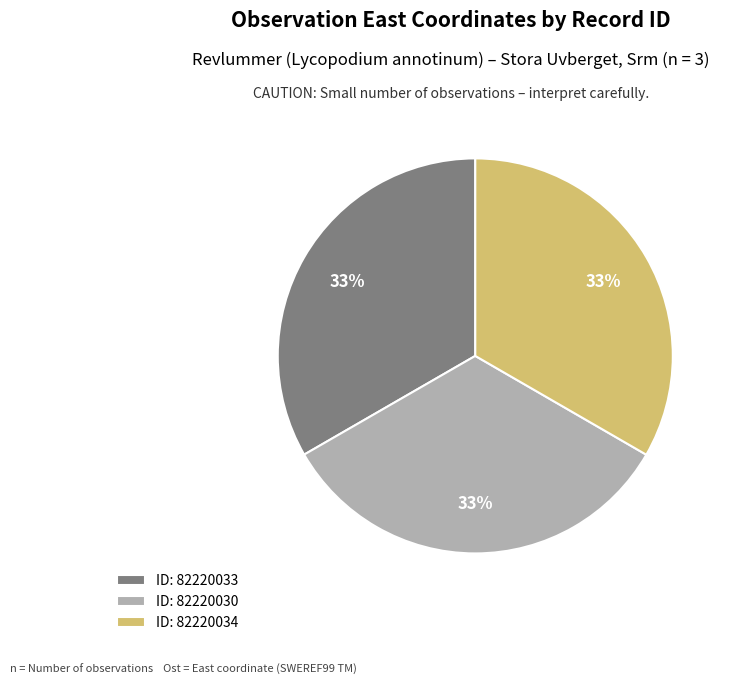

Is there a majority slice in this chart?

No